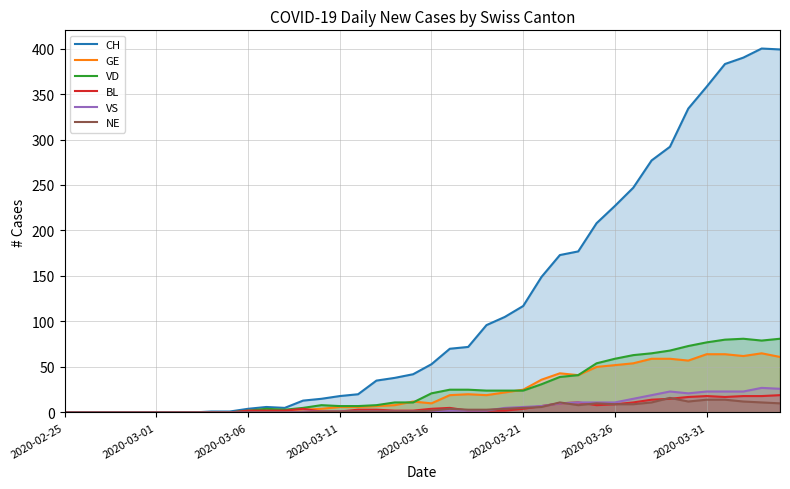

Between 2020-02-25 and 19, which series saw the biggest shift?

CH